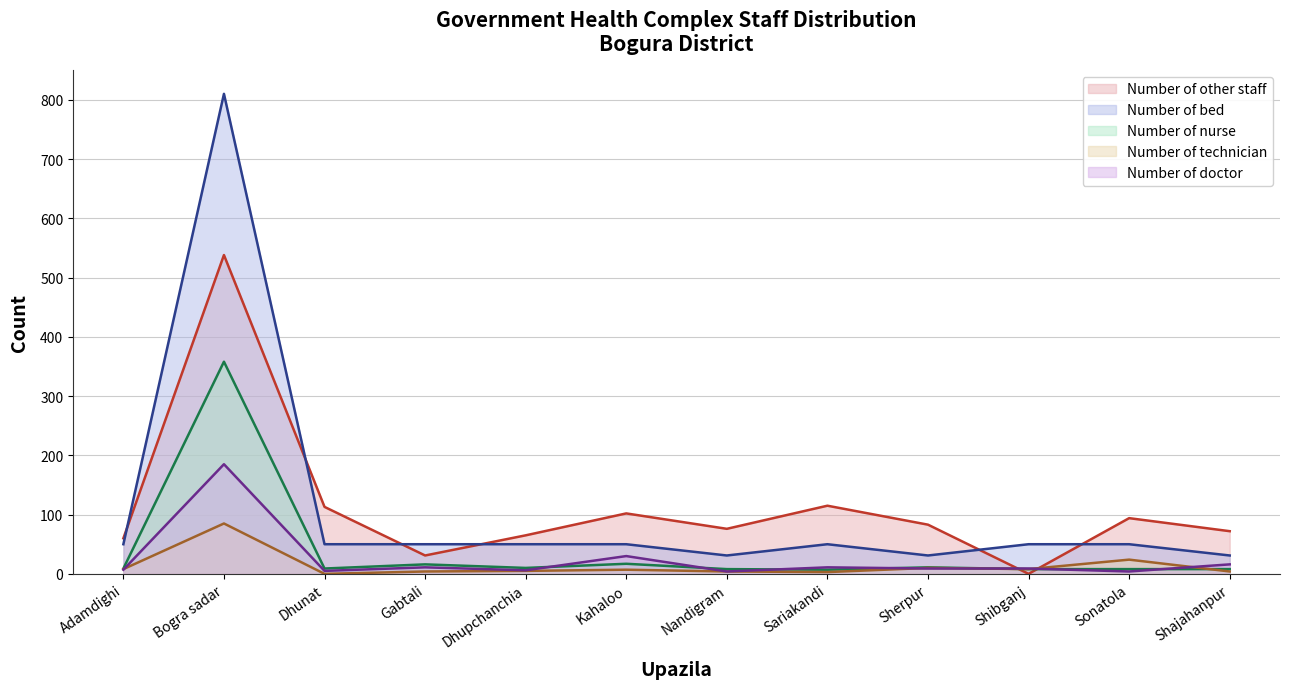

List the labels in order of Number of technician value, smallest first.

Dhunat, Sariakandi, Gabtali, Nandigram, Shajahanpur, Dhupchanchia, Kahaloo, Adamdighi, Shibganj, Sherpur, Sonatola, Bogra sadar